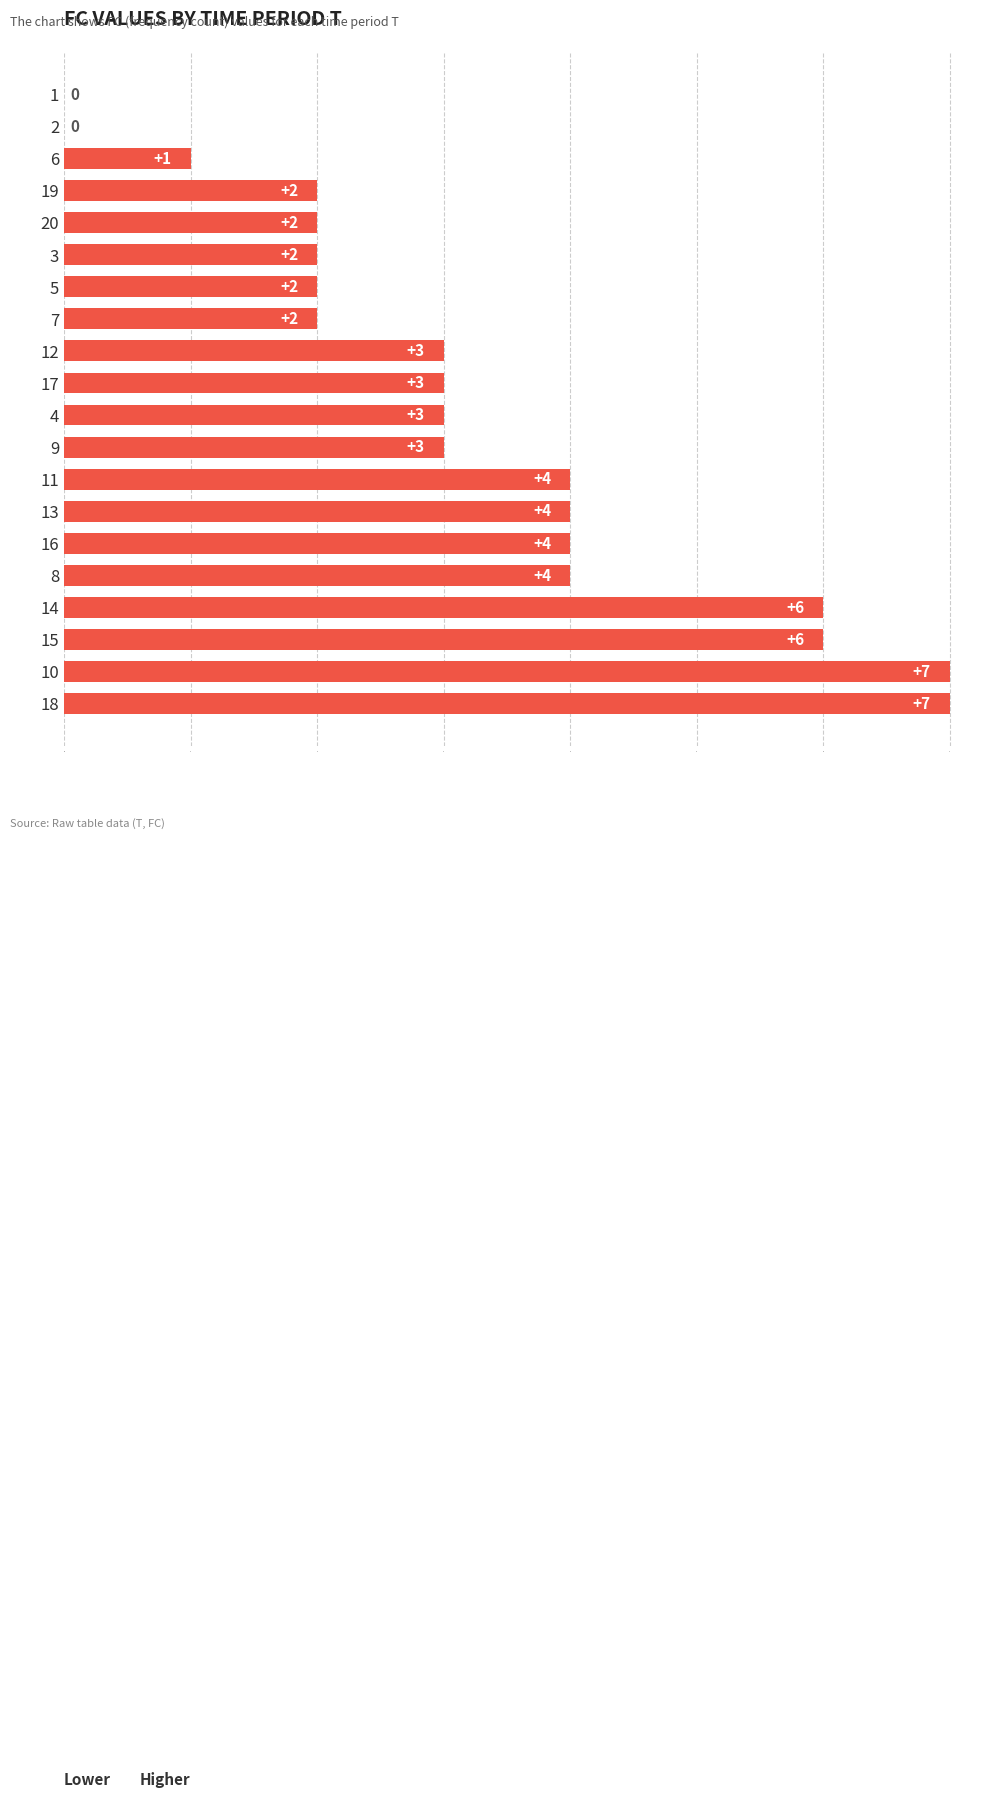

Count the number of categories in the chart.

20